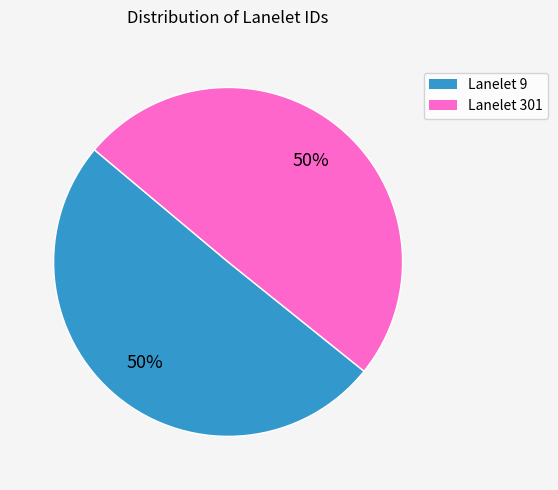

To the nearest percent, what is the average slice percentage?

50%